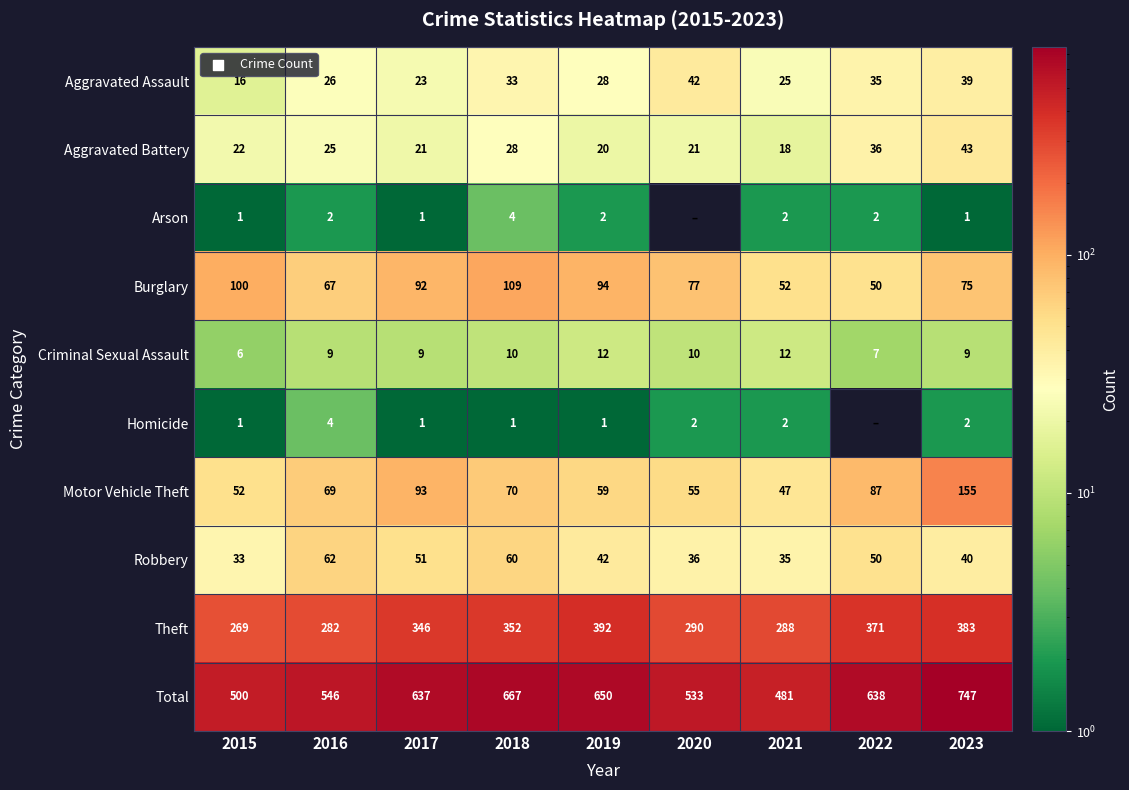

What is the lowest value of the Theft series?

269